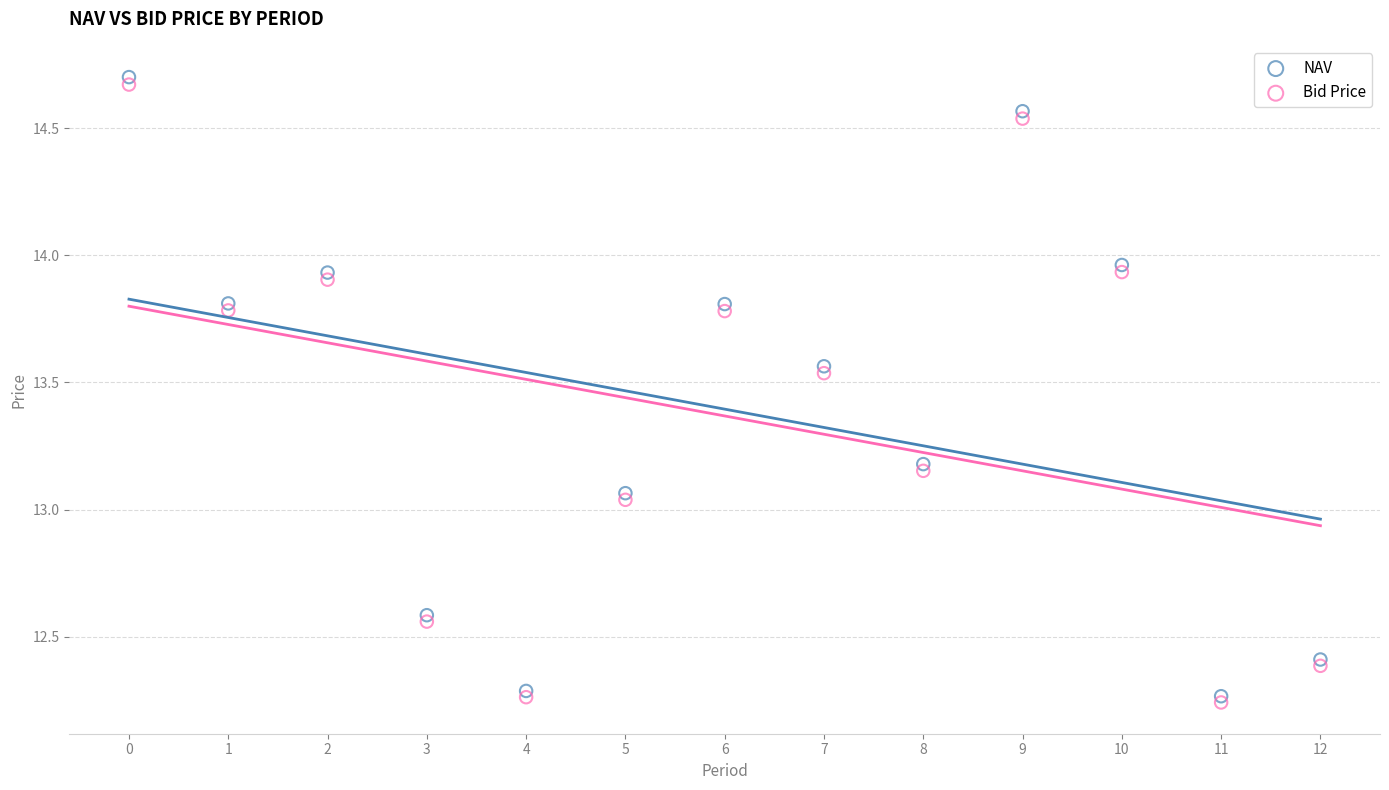

Which series reaches the maximum Y coordinate?

NAV